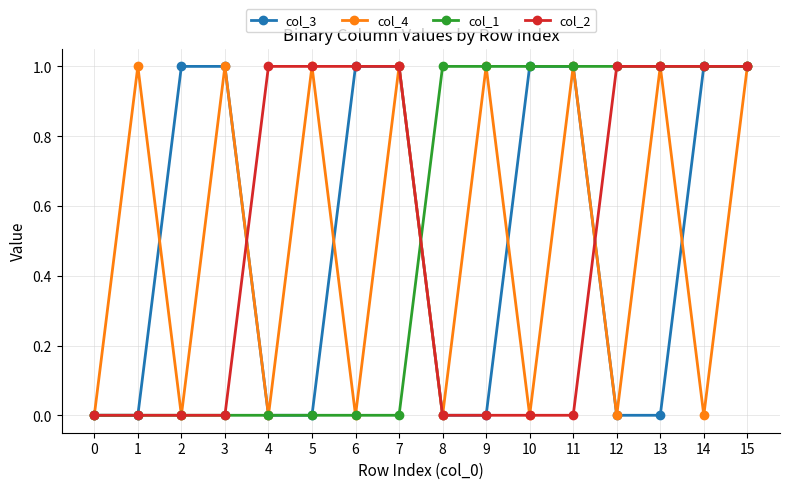

What is the value of the col_4 point at the 6th from the left?

1